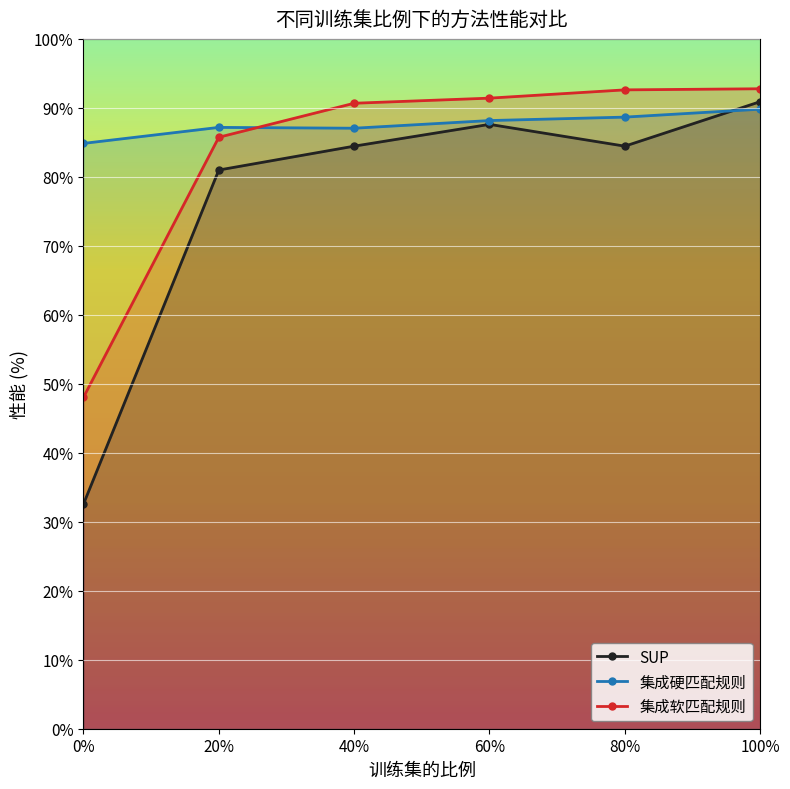

What is the value of the 集成硬匹配规则 point at the 2nd from the left?

87.2